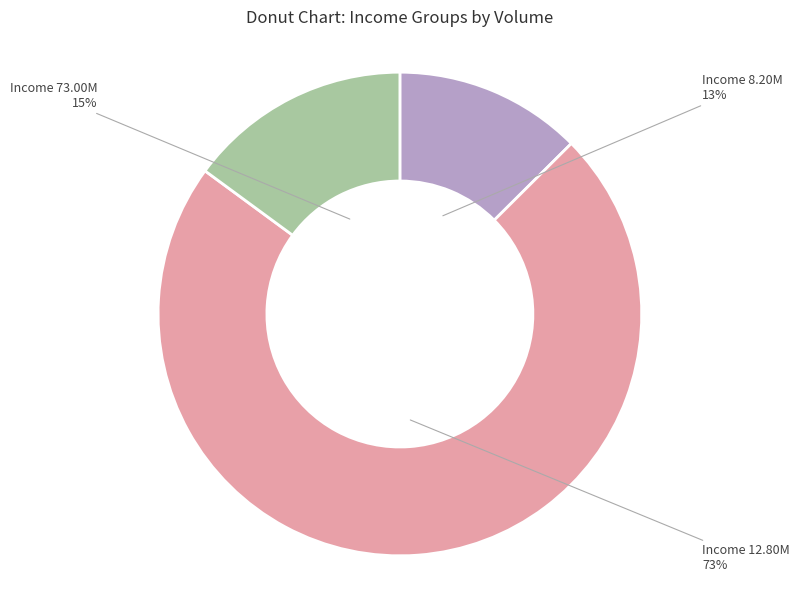

Does any single category account for the majority?

Yes